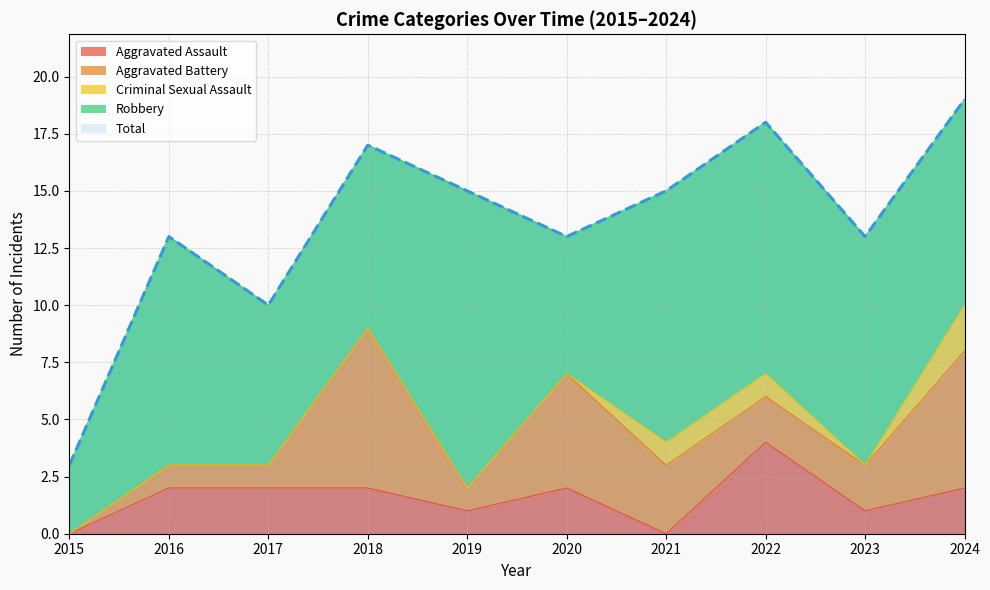

Reading left to right, what are all the values shown in this chart?

Aggravated Assault: 2015=0	2016=2	2017=2	2018=2	2019=1	2020=2	2021=0	2022=4	2023=1	2024=2
Aggravated Battery: 2015=0	2016=1	2017=1	2018=7	2019=1	2020=5	2021=3	2022=2	2023=2	2024=6
Criminal Sexual Assault: 2015=0	2016=0	2017=0	2018=0	2019=0	2020=0	2021=1	2022=1	2023=0	2024=2
Robbery: 2015=3	2016=10	2017=7	2018=8	2019=13	2020=6	2021=11	2022=11	2023=10	2024=9
Total: 2015=3	2016=13	2017=10	2018=17	2019=15	2020=13	2021=15	2022=18	2023=13	2024=19